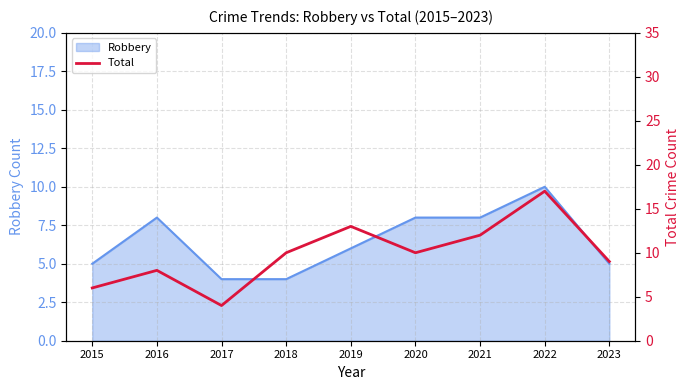

Reading left to right, list all the values displayed in this chart.

6	8	4	10	13	10	12	17	9